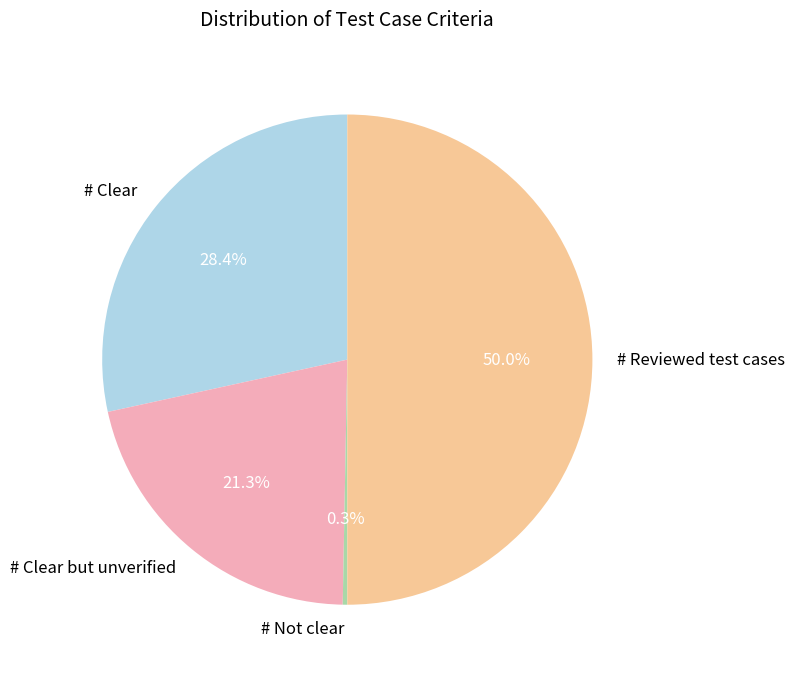

Approximately how many times larger is the value at # Clear but unverified compared to # Reviewed test cases?

0.4